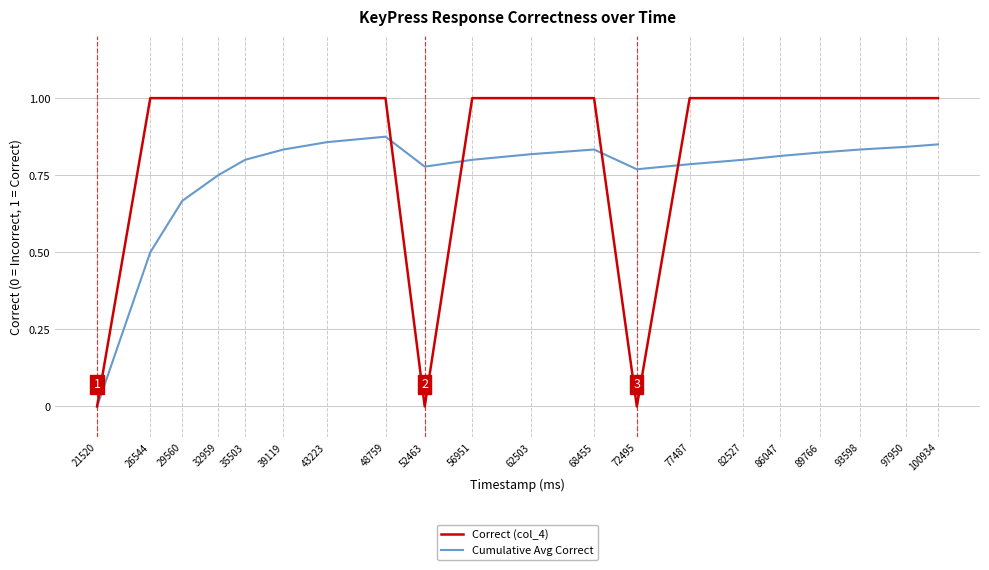

What is the maximum value shown in the chart?

1.0